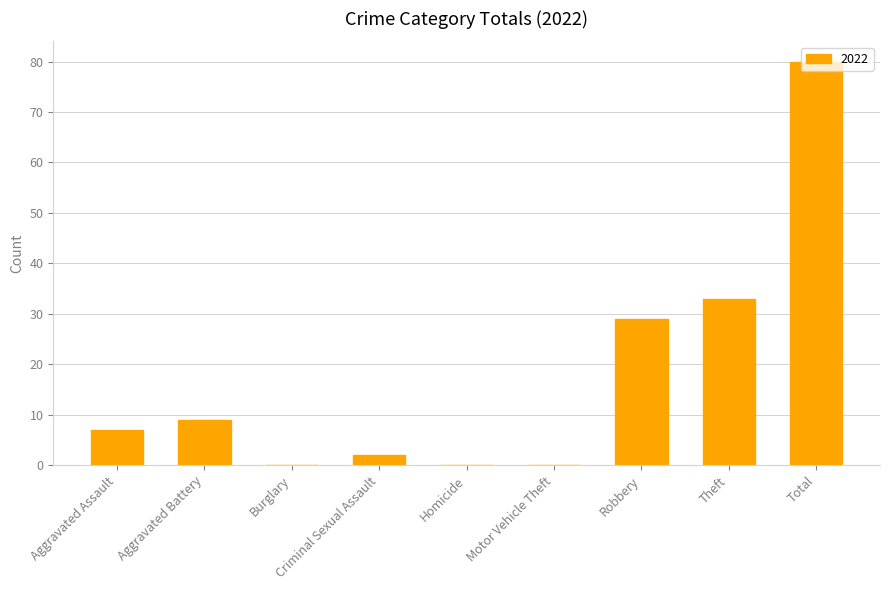

What is the sum of all values?

160